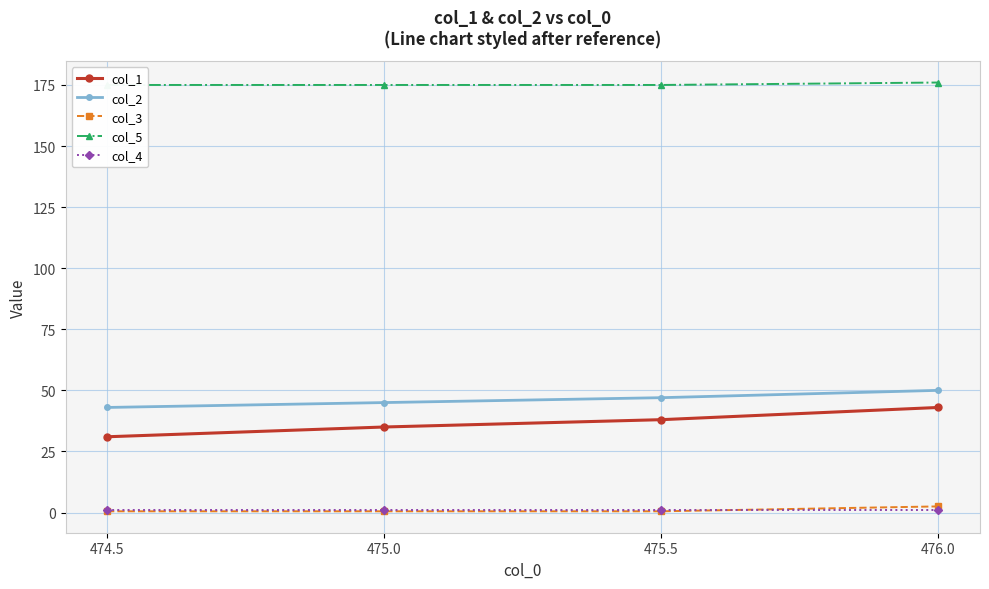

True or false: col_4 has a value of 1.5 at 474.5.

False